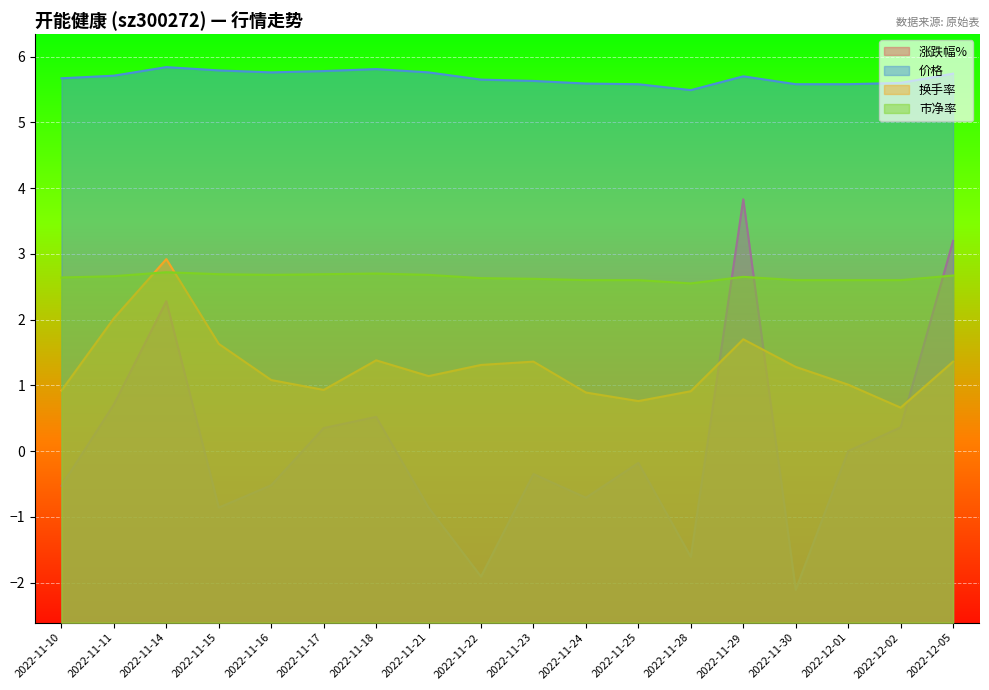

At 2022-12-02, list the series in order from largest to smallest.

价格, 市净率, 换手率, 涨跌幅%